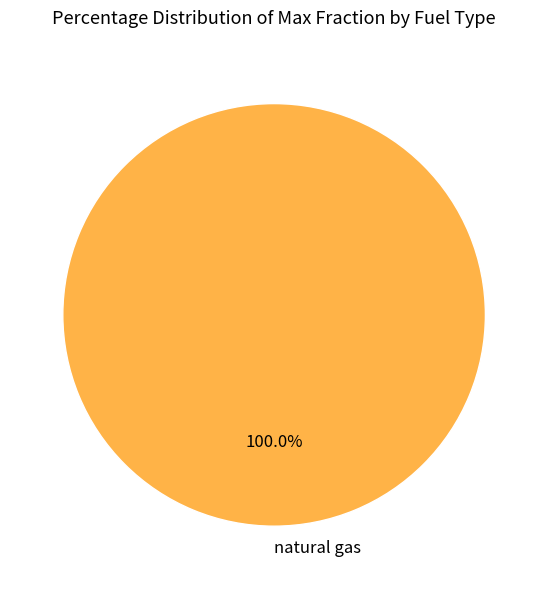

Count the number of slices in the pie.

1